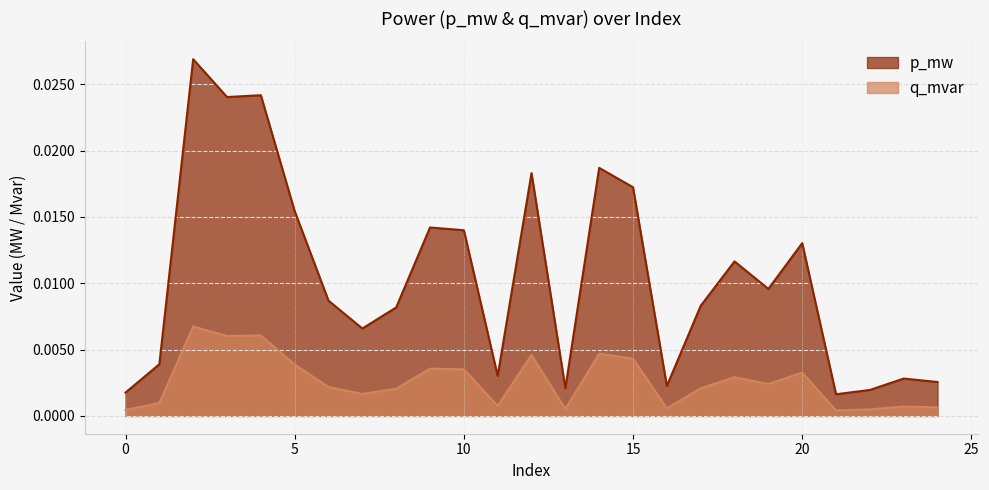

Where is the first local minimum for p_mw?

3